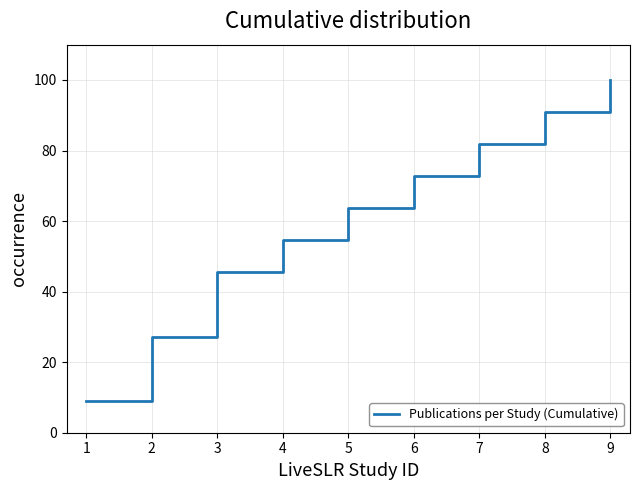

Does the chart have visible grid lines?

Yes